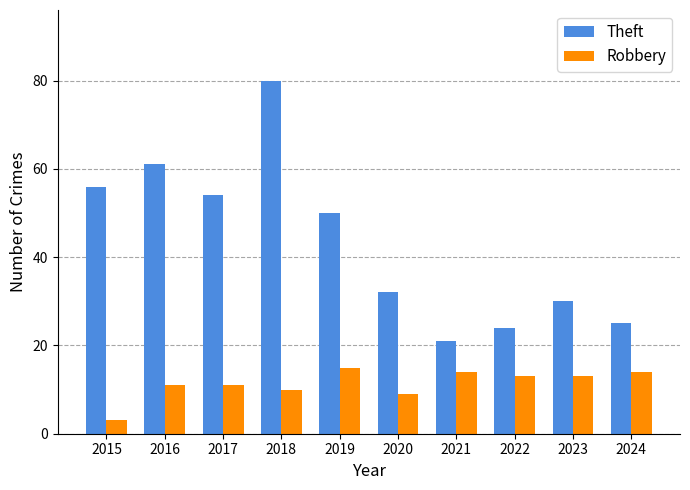

What is the spread (max minus min) of values at 2022?

11